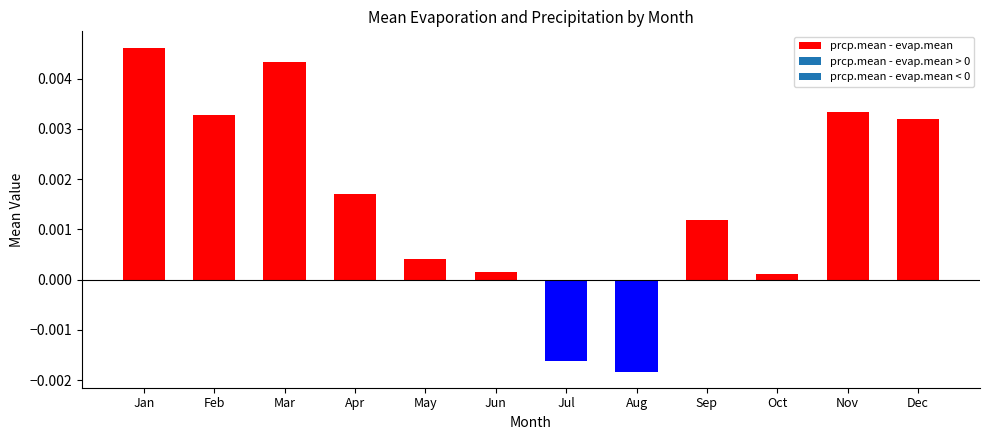

Is the value of evap.mean at Sep greater than the value of prcp.mean at Feb?

No